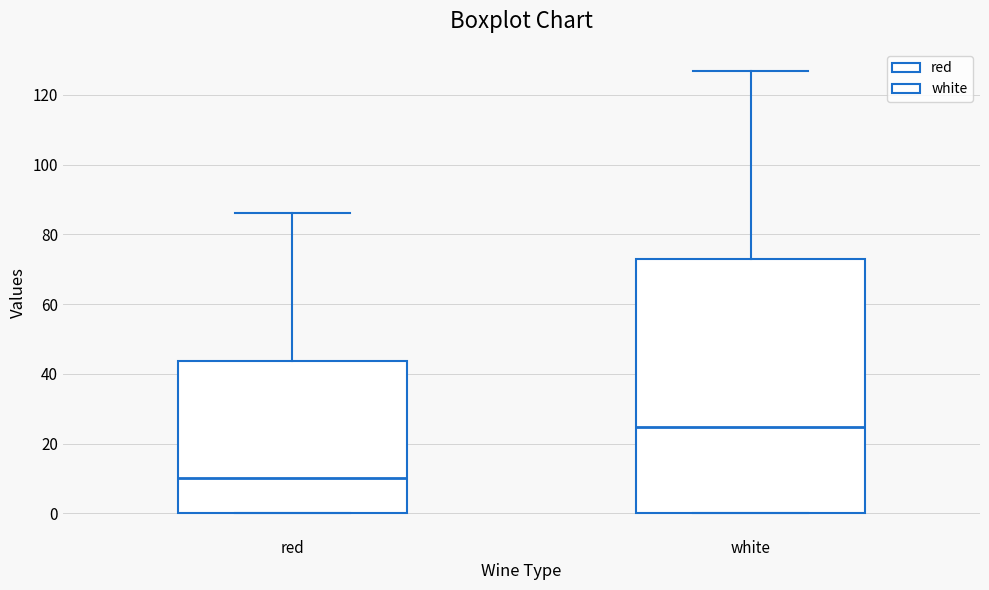

Which box is the tallest, from its lower edge to its upper edge?

white